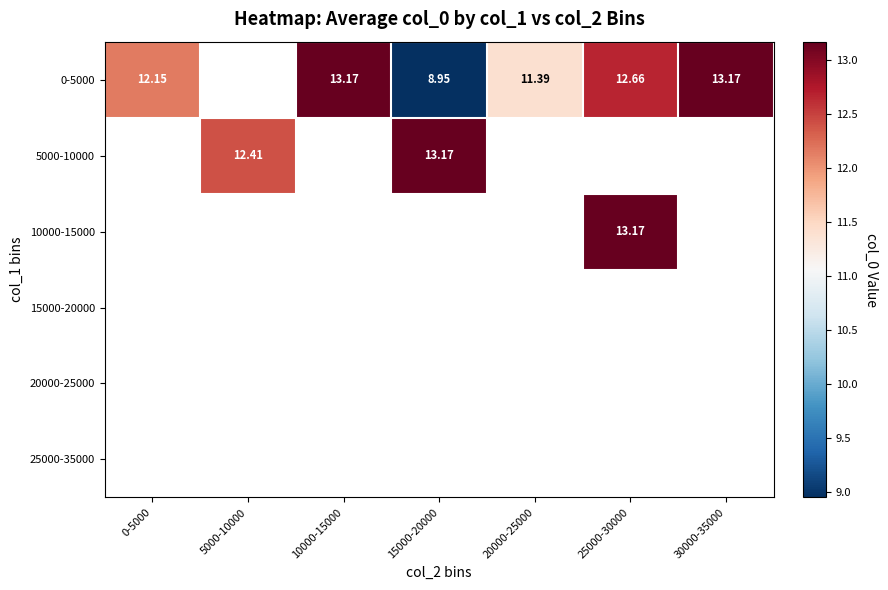

How many data points in 5000-10000 are above 13?

1